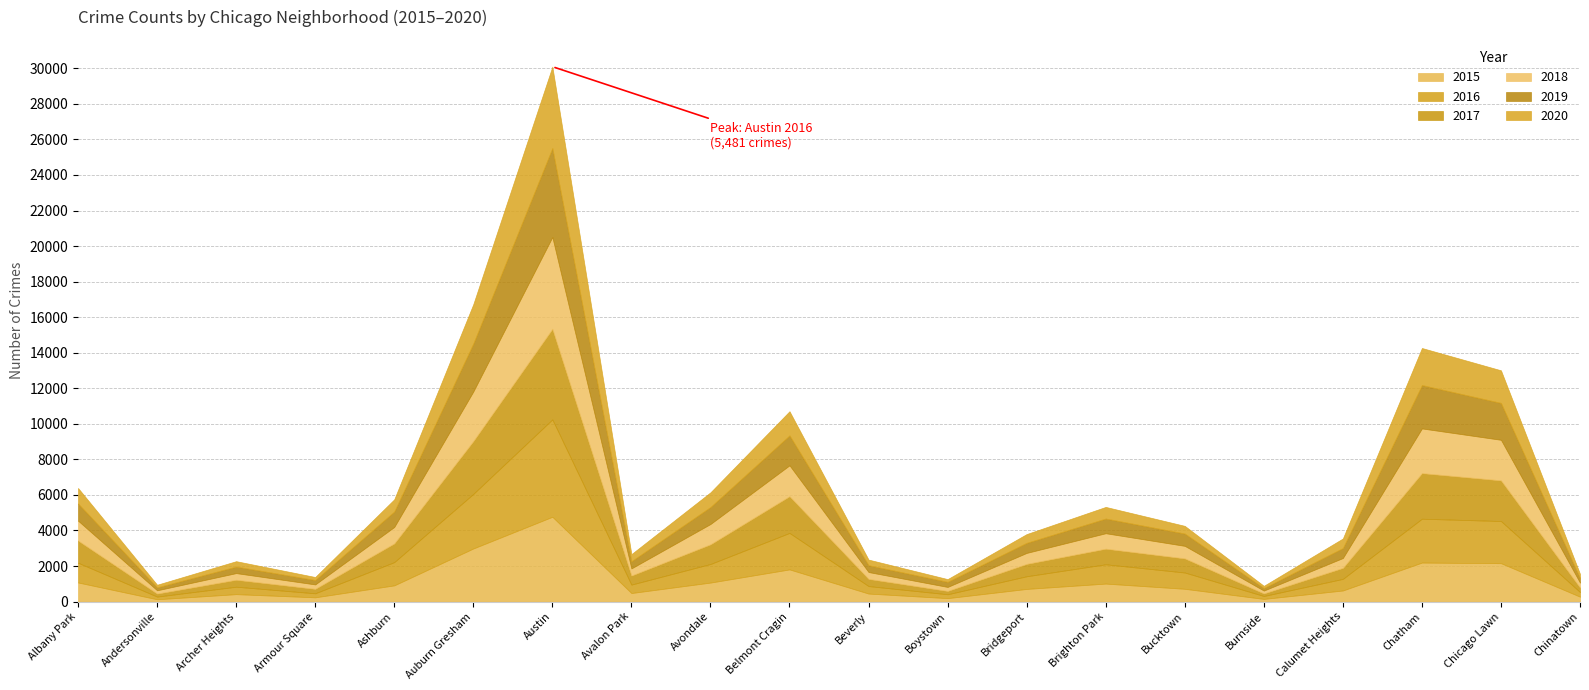

At which category does the chart reach its peak across all series?

Austin